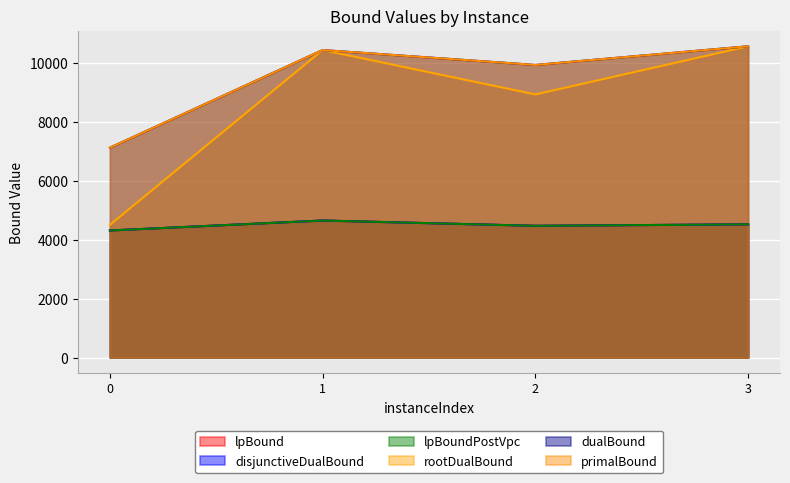

In lpBound, how many points are lower than both neighbors (excluding endpoints)?

1